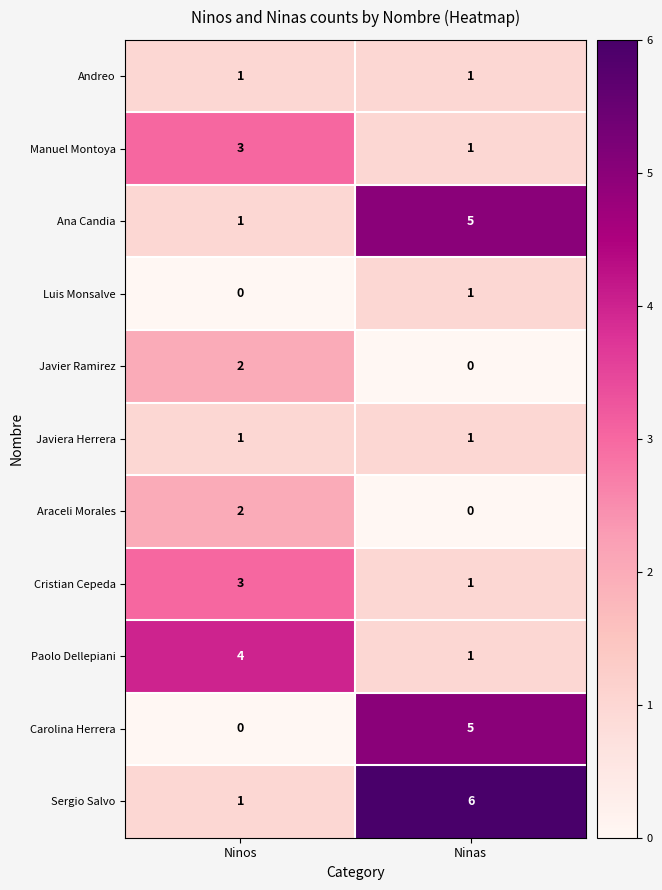

True or false: Cristian Cepeda has a value of 5 at Ninos.

False